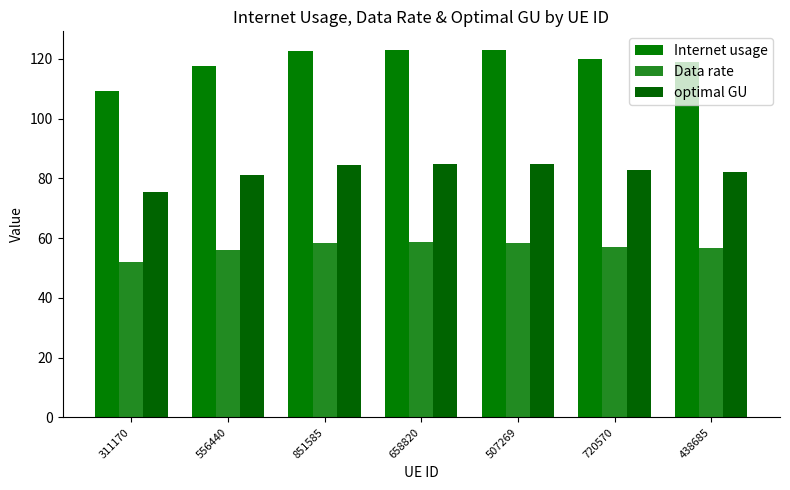

What is the maximum value shown in the chart?

123.0